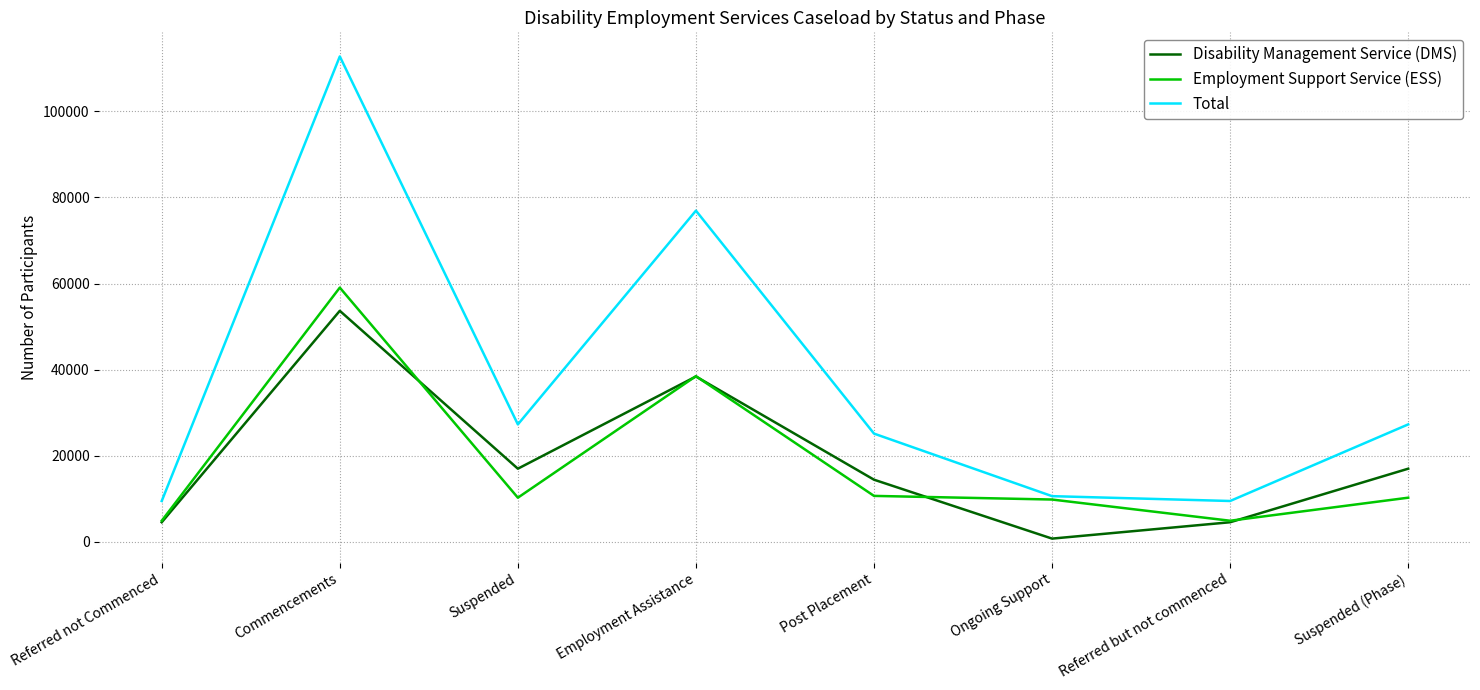

True or false: Total has a value of 10643 at Ongoing Support.

True